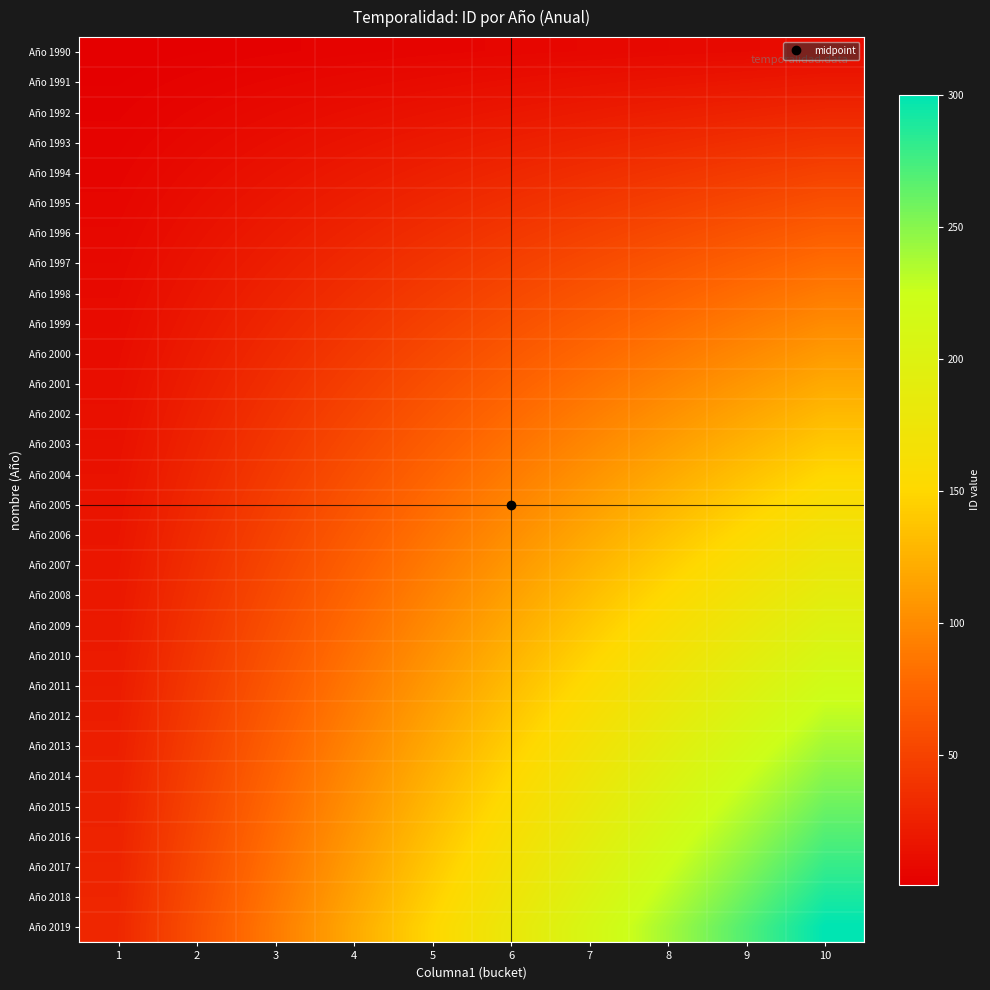

Rank the series at 8 from lowest to highest value.

Año 1990, Año 1991, Año 1992, Año 1993, Año 1994, Año 1995, Año 1996, Año 1997, Año 1998, Año 1999, Año 2000, Año 2001, Año 2002, Año 2003, Año 2004, Año 2005, Año 2006, Año 2007, Año 2008, Año 2009, Año 2010, Año 2011, Año 2012, Año 2013, Año 2014, Año 2015, Año 2016, Año 2017, Año 2018, Año 2019